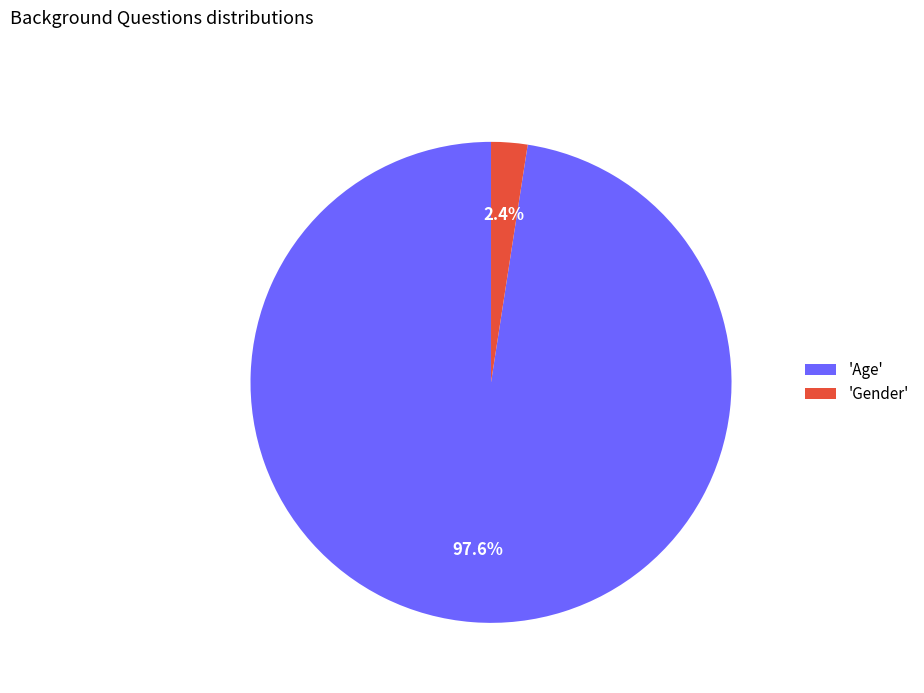

Rank the categories by value from lowest to highest.

'Gender', 'Age'